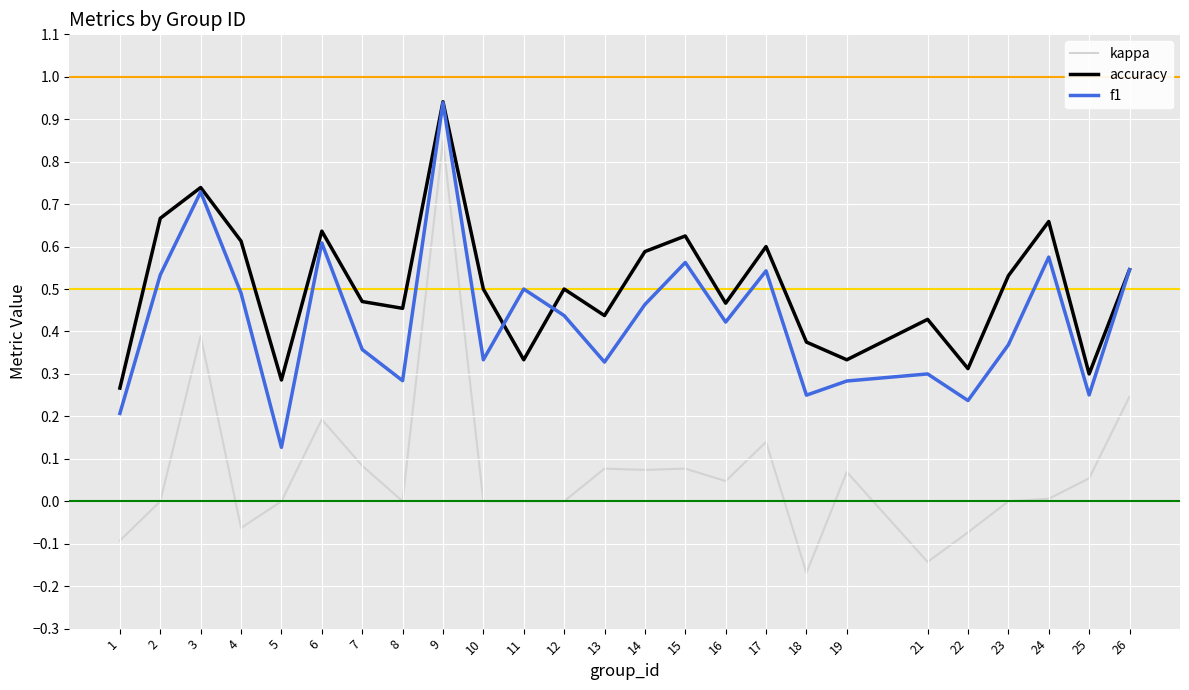

Rank the series at 11 from lowest to highest value.

kappa, accuracy, f1